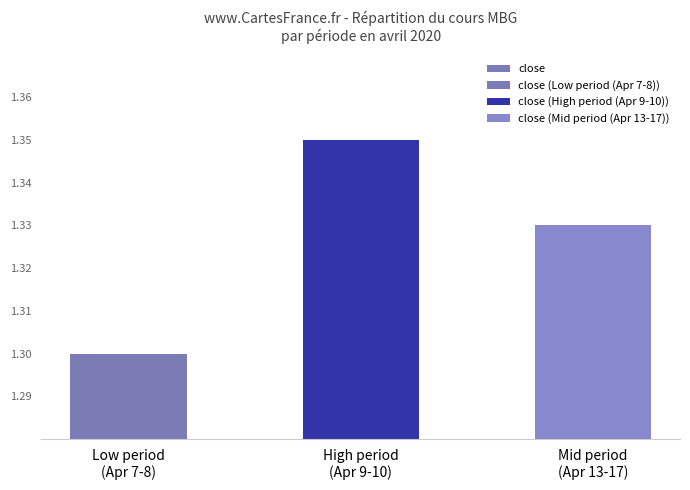

What is the label of the 2nd bar from the left?

High period
(Apr 9-10)